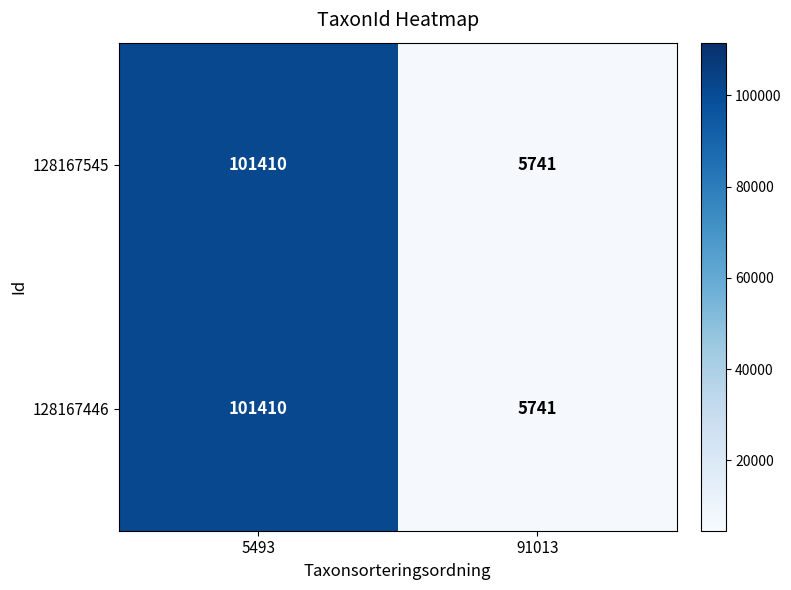

The 128167545 series shows 5741 at 91013. True or false?

True